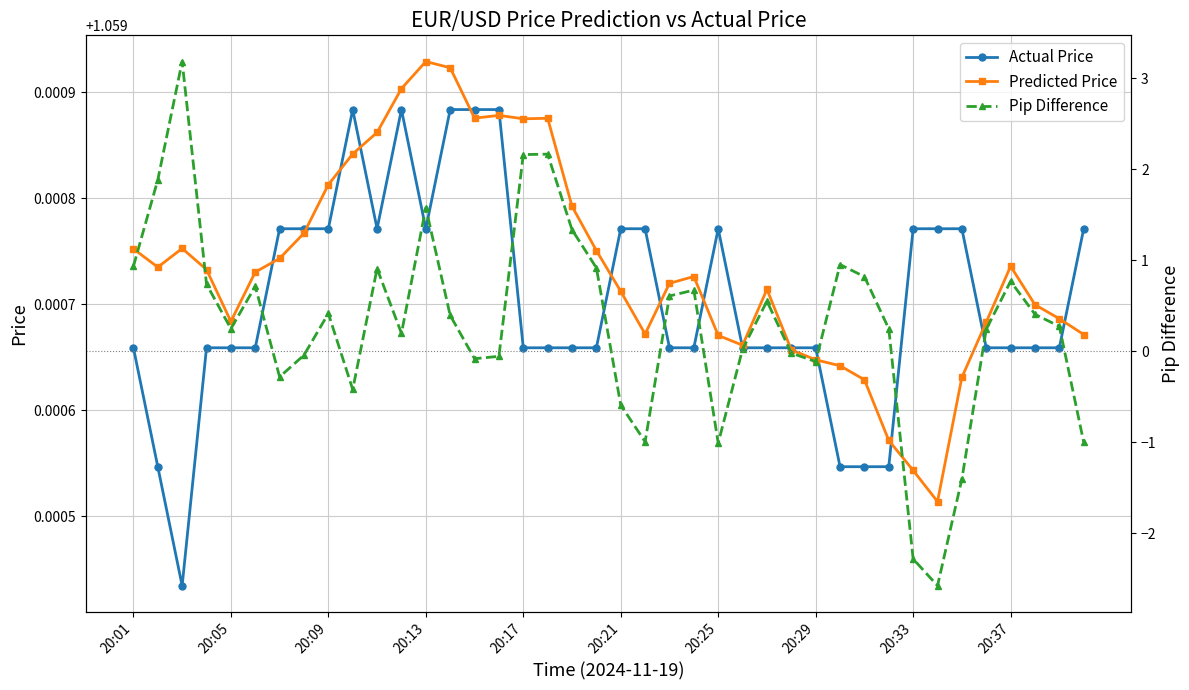

Count the Actual Price values in the range 1 to 2.

40